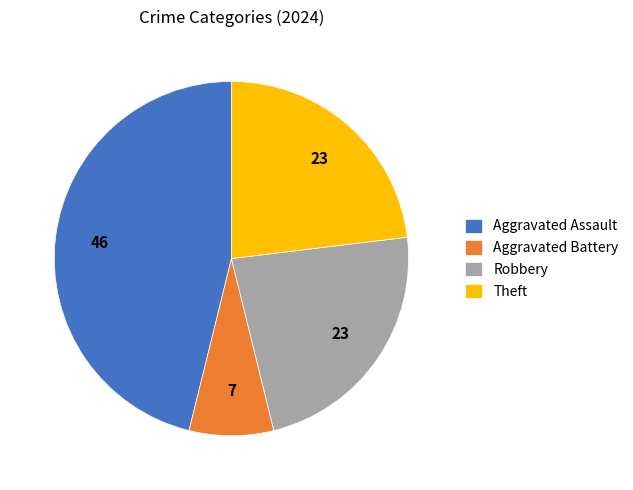

What is the ratio of the value at Aggravated Assault to the value at Theft?

2.0